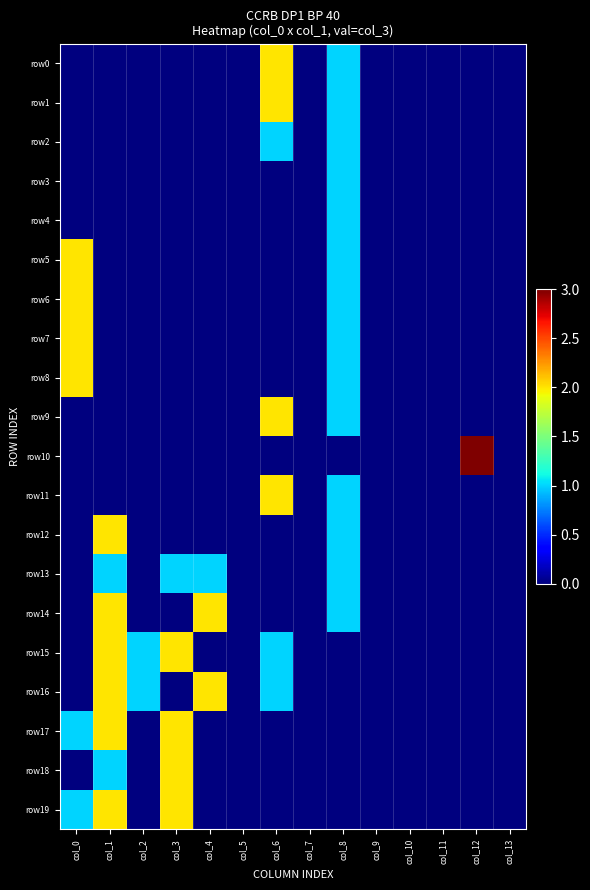

How many series are shown in this chart?

20